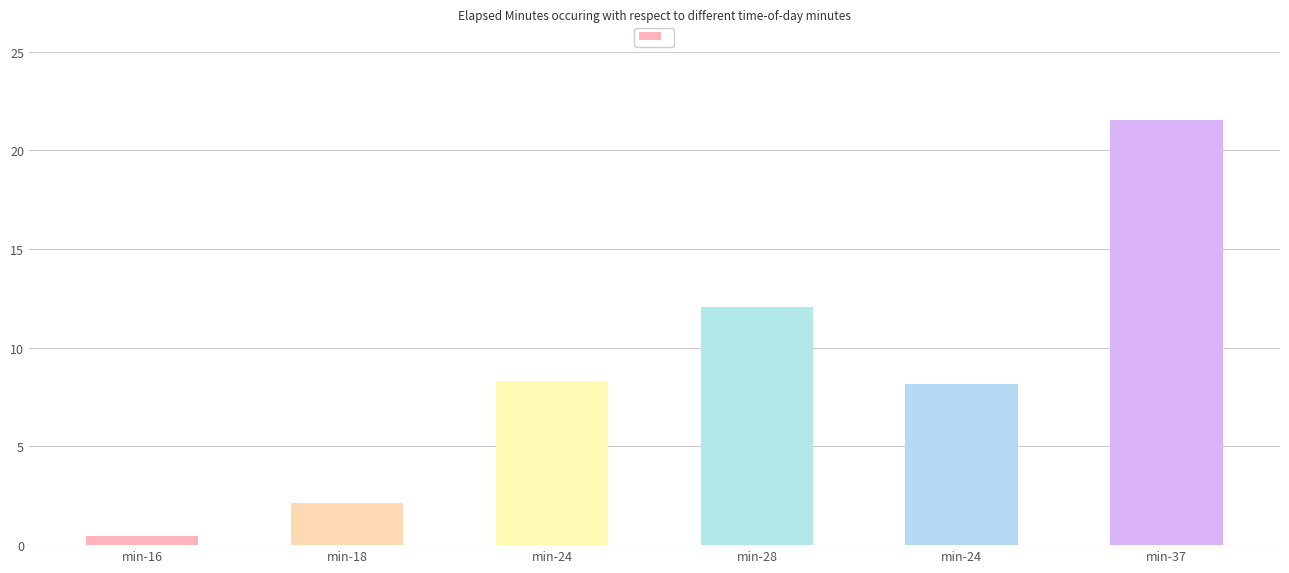

Approximately how many times larger is the value at min-16 compared to min-18?

0.2